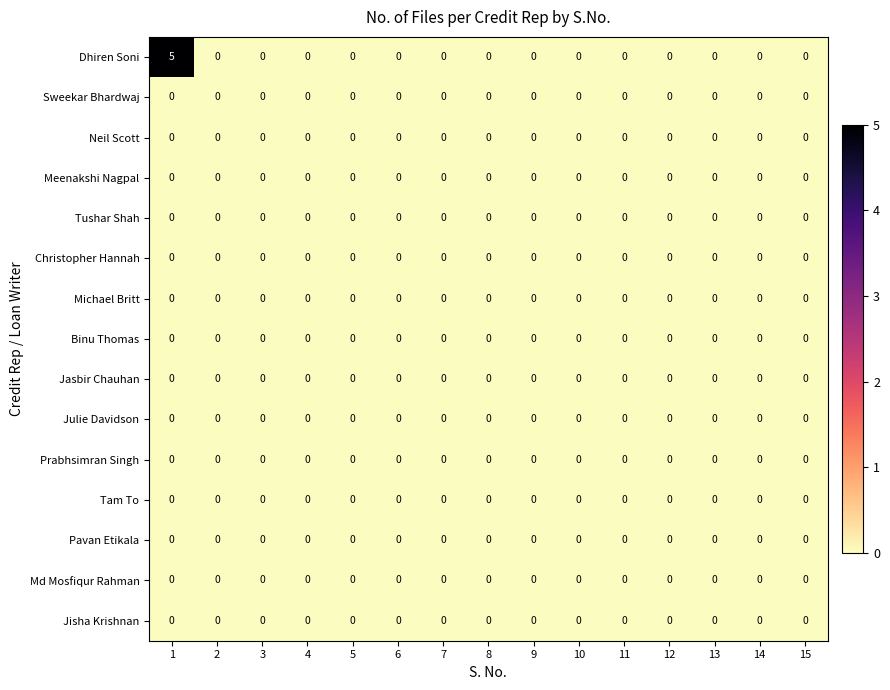

Which series has the largest total across all categories?

Dhiren Soni